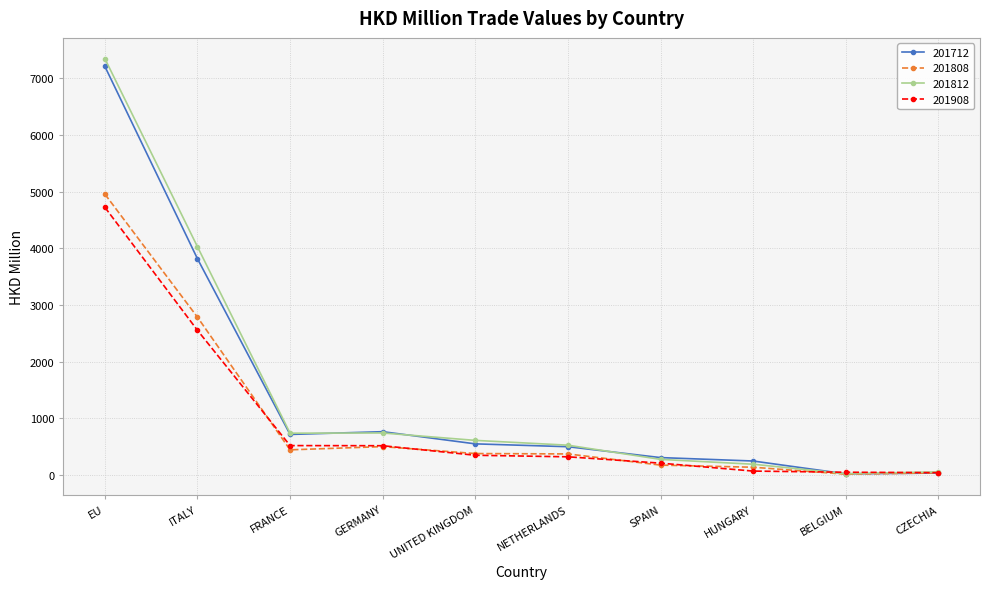

At which label does 201712 reach its peak?

EU